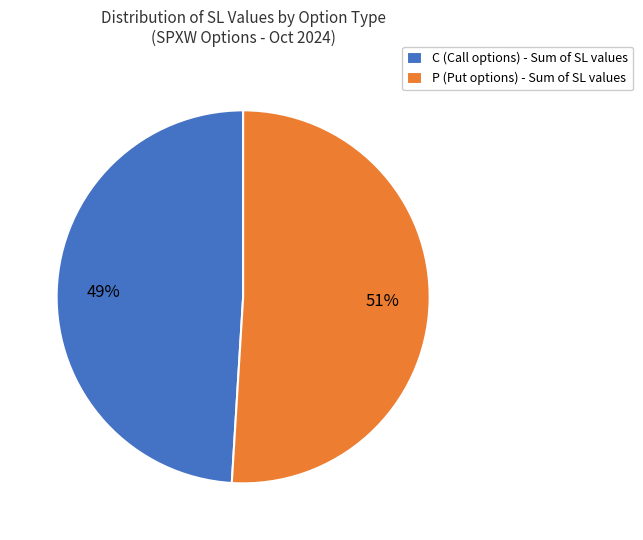

What is the largest slice in the pie chart?

P (Put options) - Sum of SL values